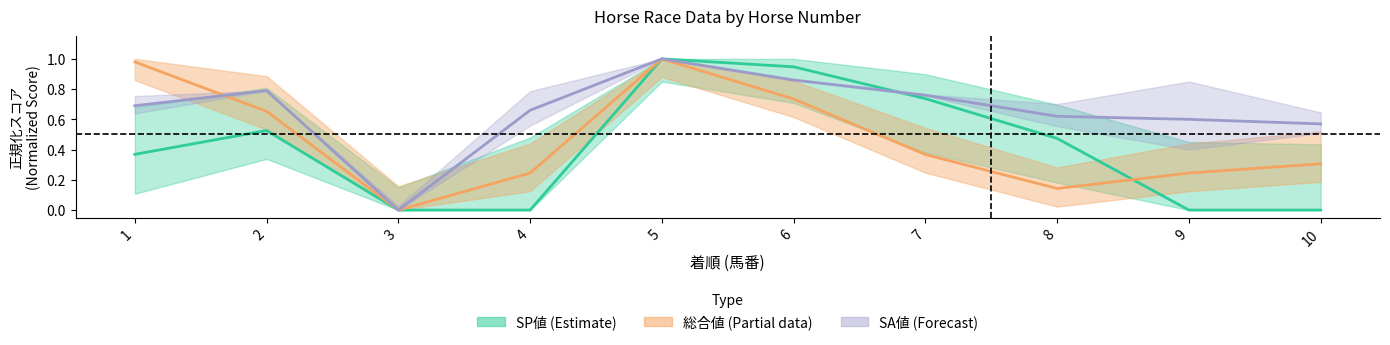

Where is the first local minimum for 総合値?

3